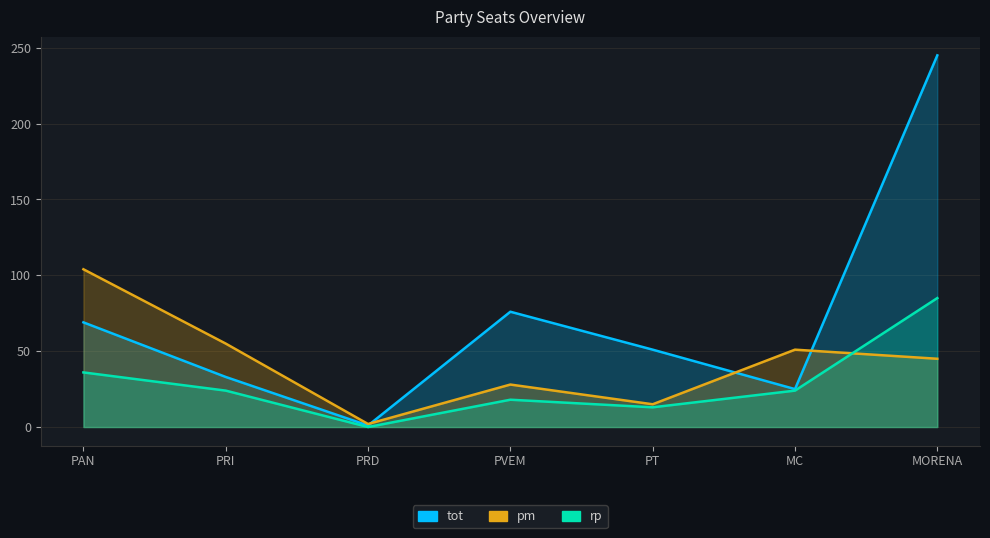

Where is tot nearest to the value 123?

PVEM